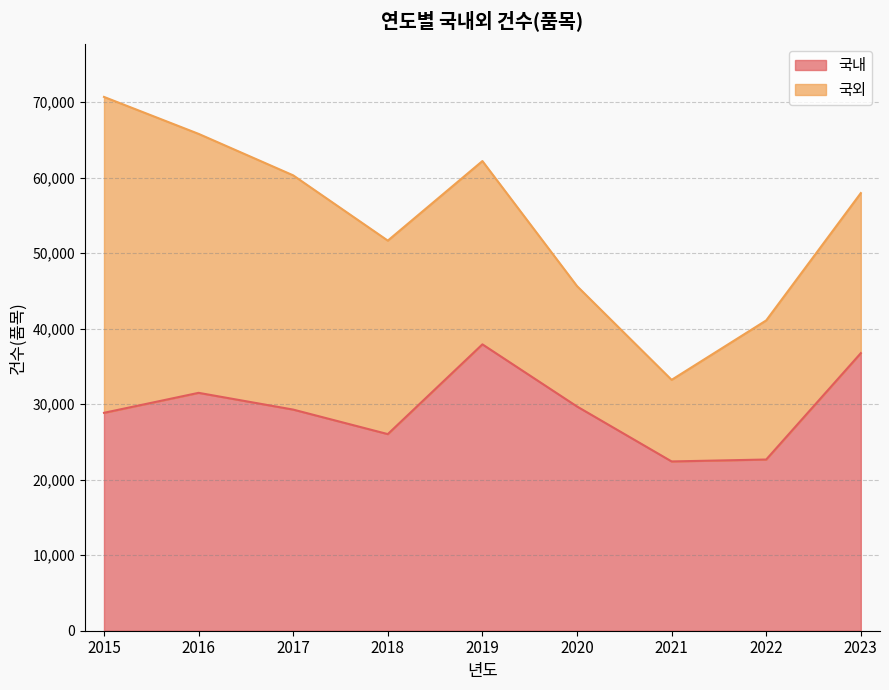

What is the minimum value shown in the chart?

22416